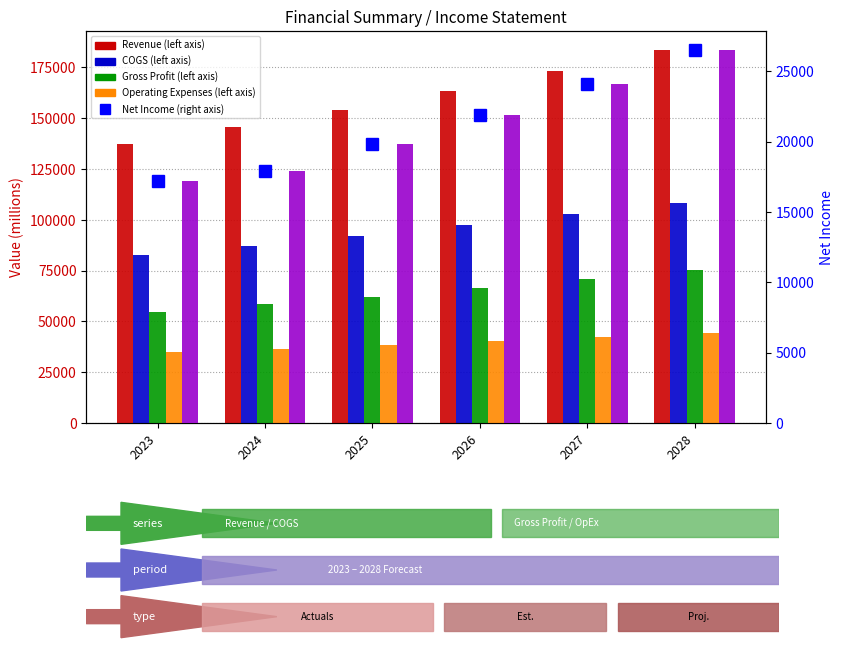

Is the value of Net Income at 2026 greater than the value of Revenue at 2025?

No